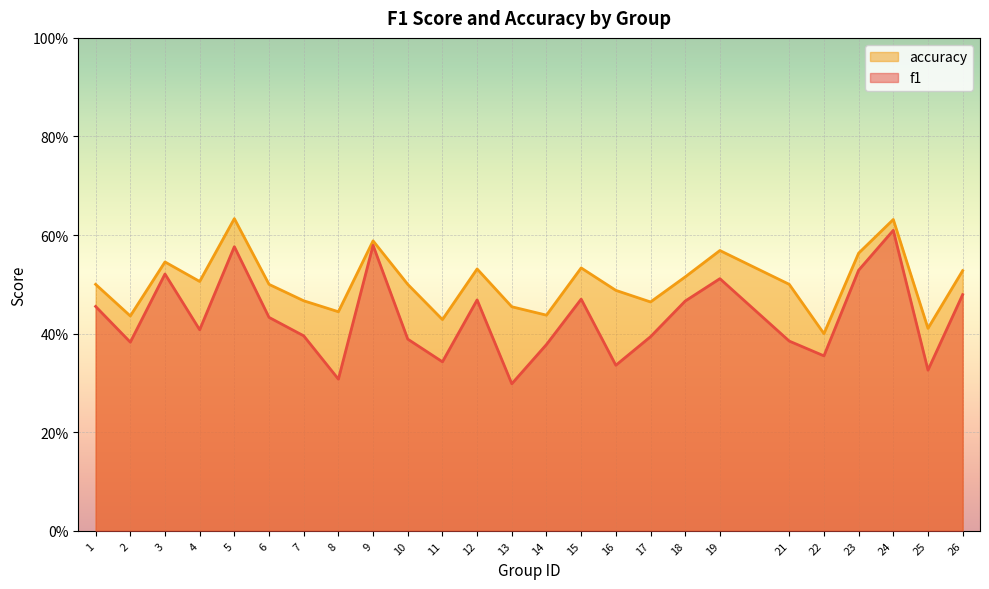

Count the f1 values in the range 0 to 1.

25